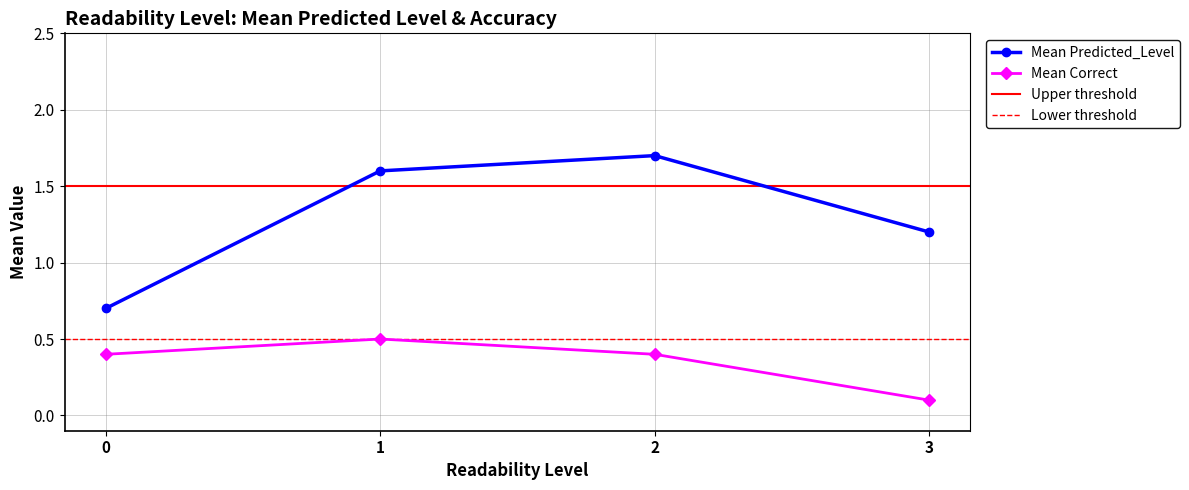

How many lines are shown in the chart?

2